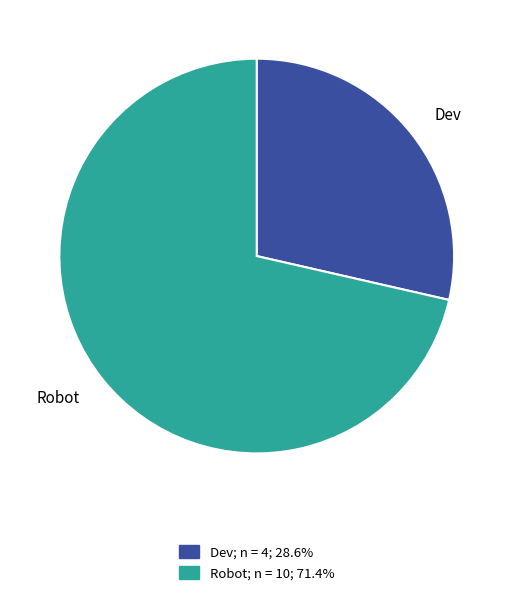

Count the number of slices in the pie.

2